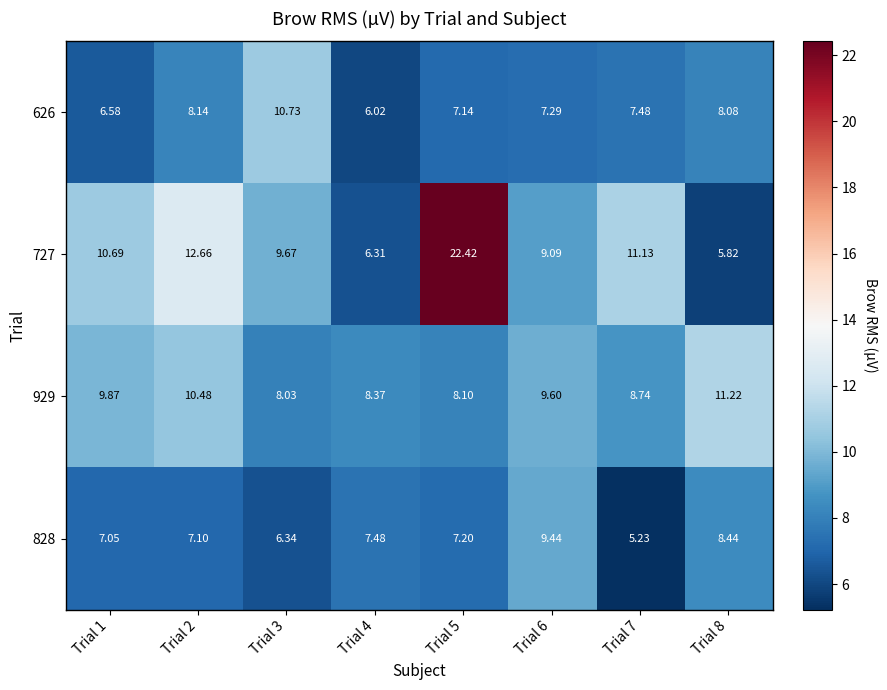

Is the value of 727 at Trial 7 greater than the value of 929 at Trial 4?

Yes